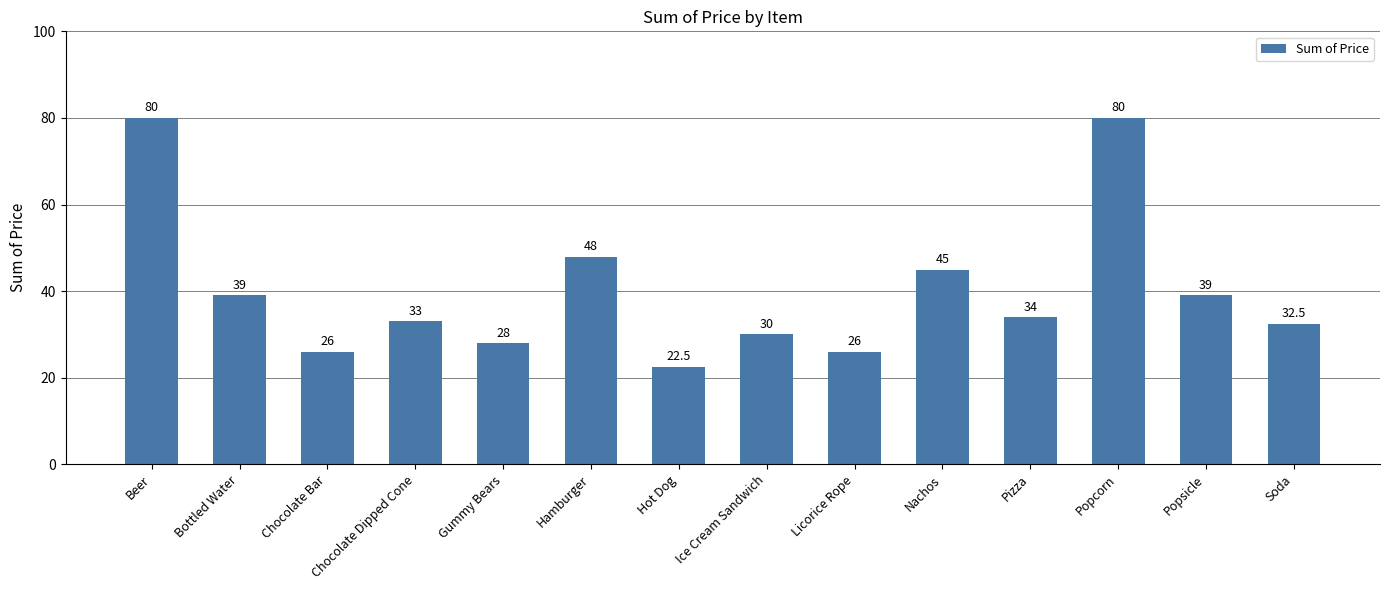

What is the sum of all values?

563.0